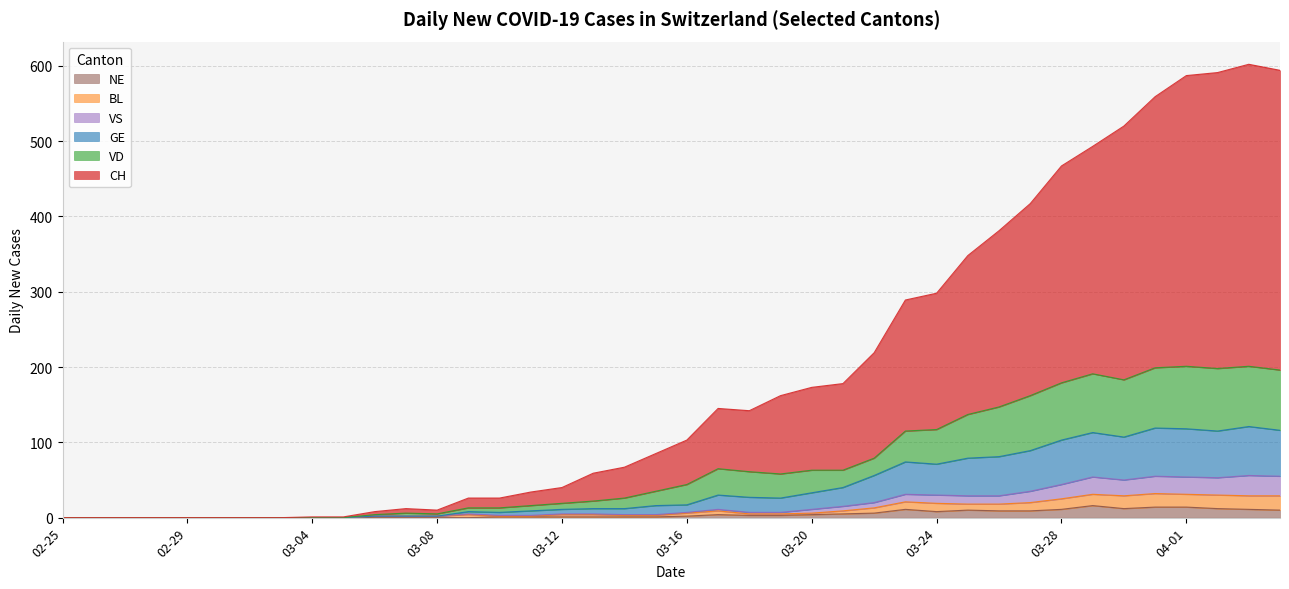

How many positive values does the BL series have?

30